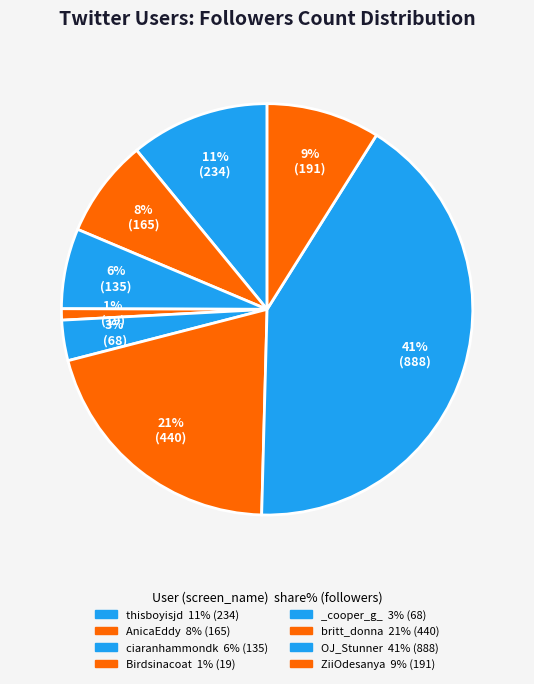

How many slices are in this pie chart?

8